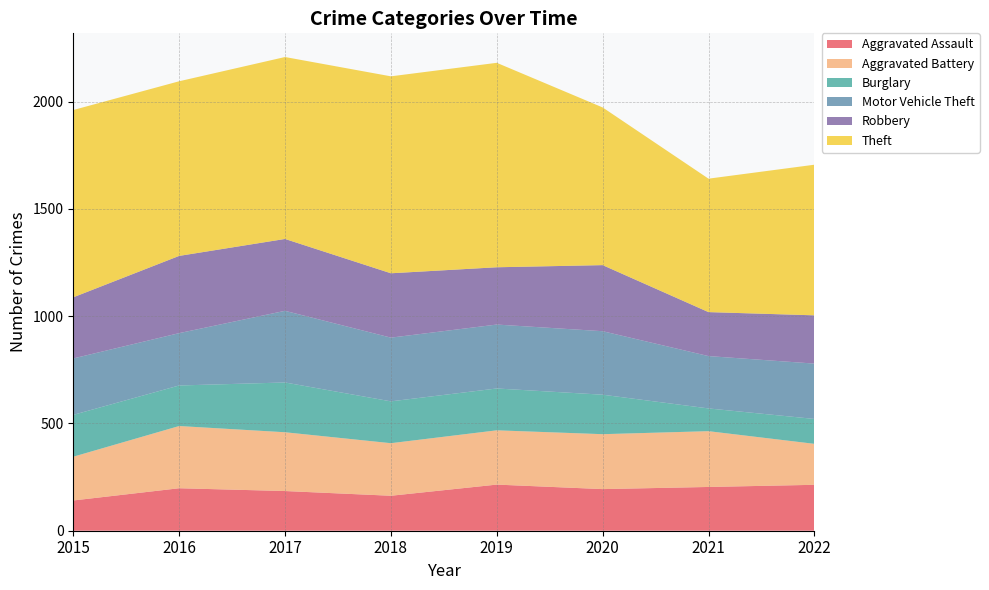

Reading left to right, transcribe all the data shown in this chart.

Aggravated Assault: 141	198	185	163	215	194	204	214
Aggravated Battery: 204	290	274	245	253	256	260	191
Burglary: 195	189	232	195	195	184	106	116
Motor Vehicle Theft: 263	244	334	297	298	296	244	258
Robbery: 285	360	335	300	267	308	205	225
Theft: 873	814	848	918	953	735	622	702